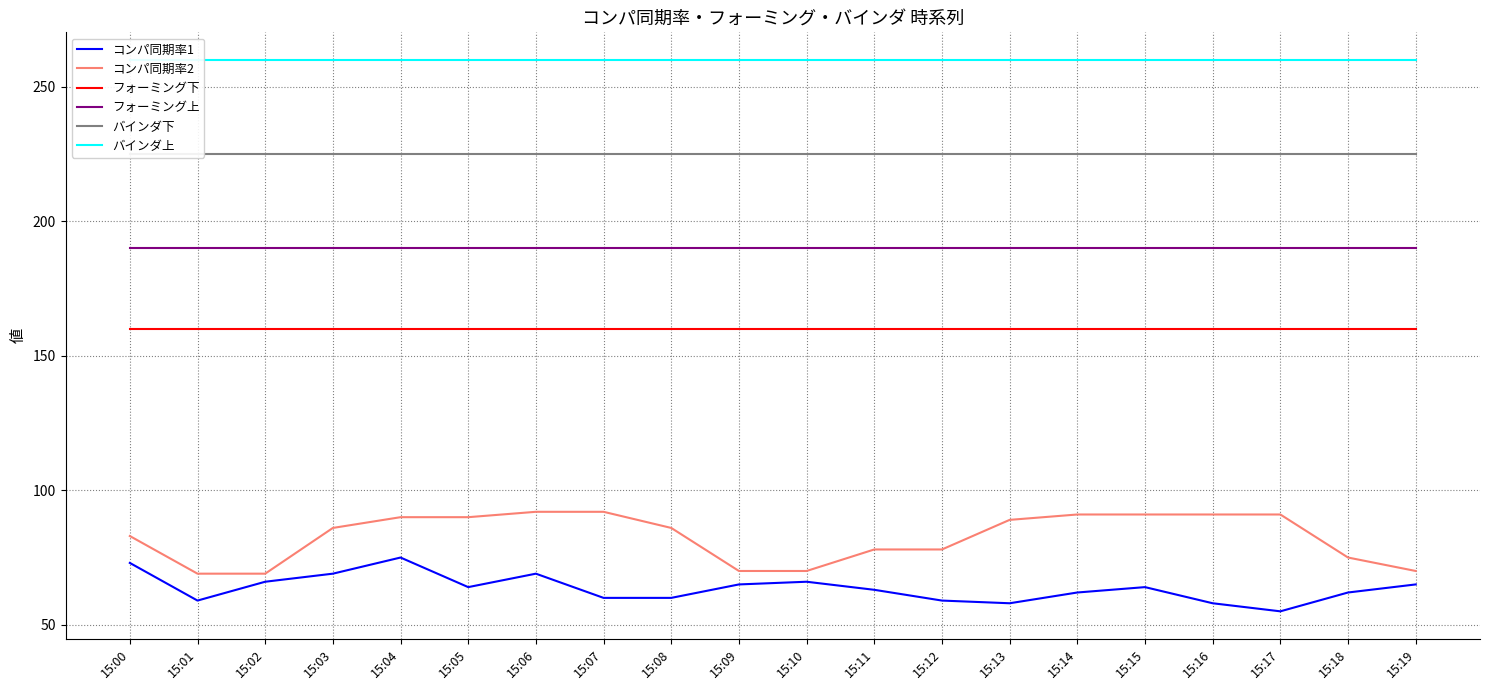

Which series has the widest spread of values?

コンパ同期率2